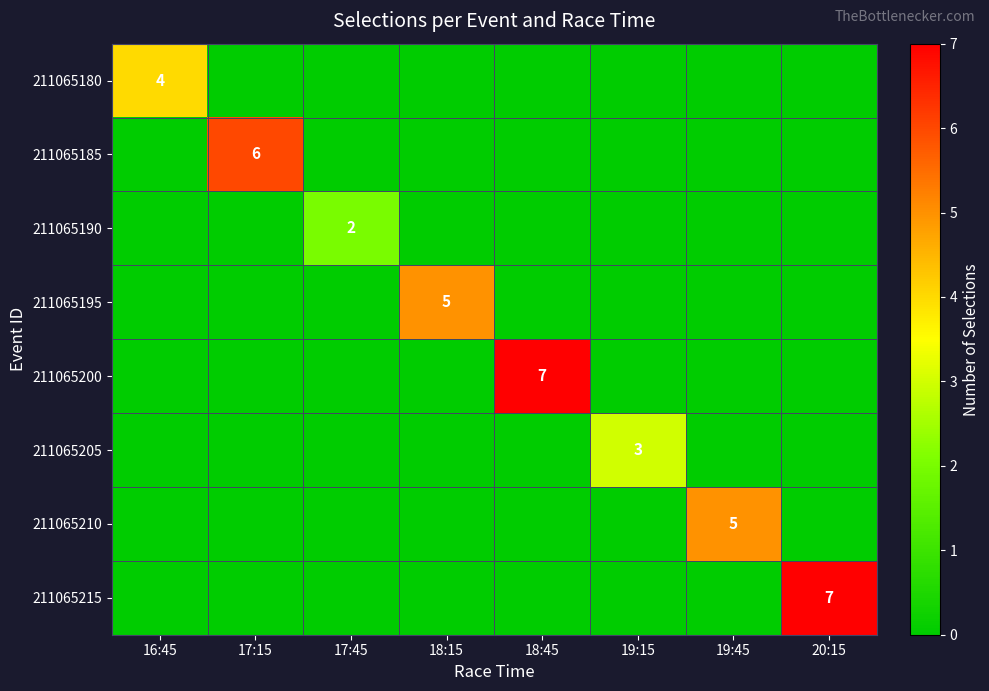

True or false: 211065190 has a value of 2 at 17:45.

True